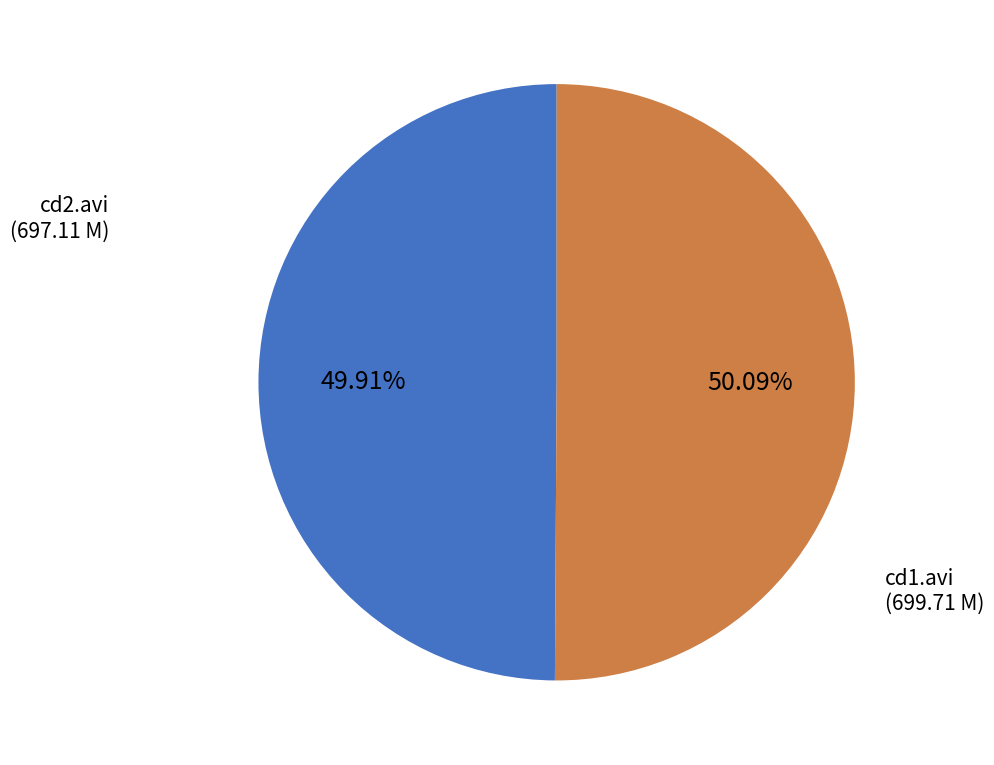

How many slices are in this pie chart?

2